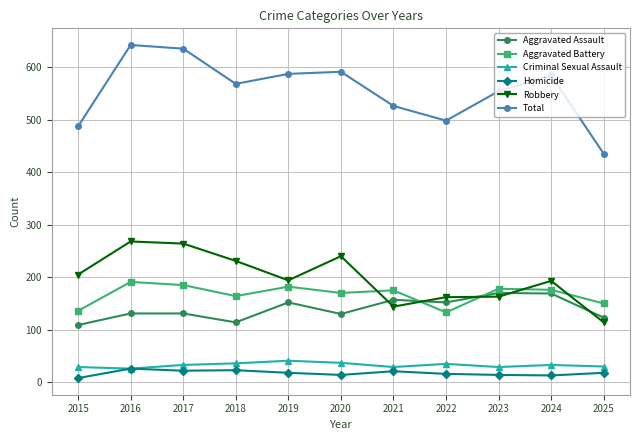

At how many categories does at least one series exceed 73?

11